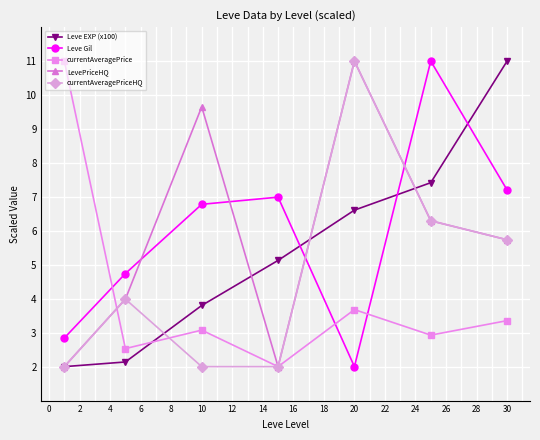

What is the value of the LevePriceHQ point at the 4th from the left?

2.0